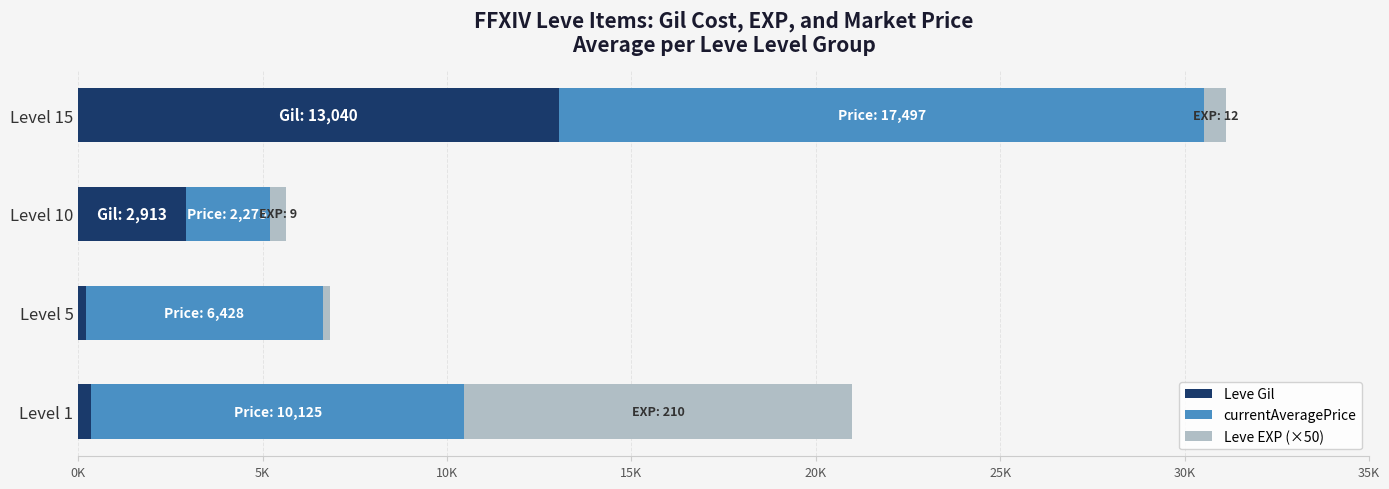

What are all the series names shown in the legend?

Leve Gil, currentAveragePrice, Leve EXP (×50)